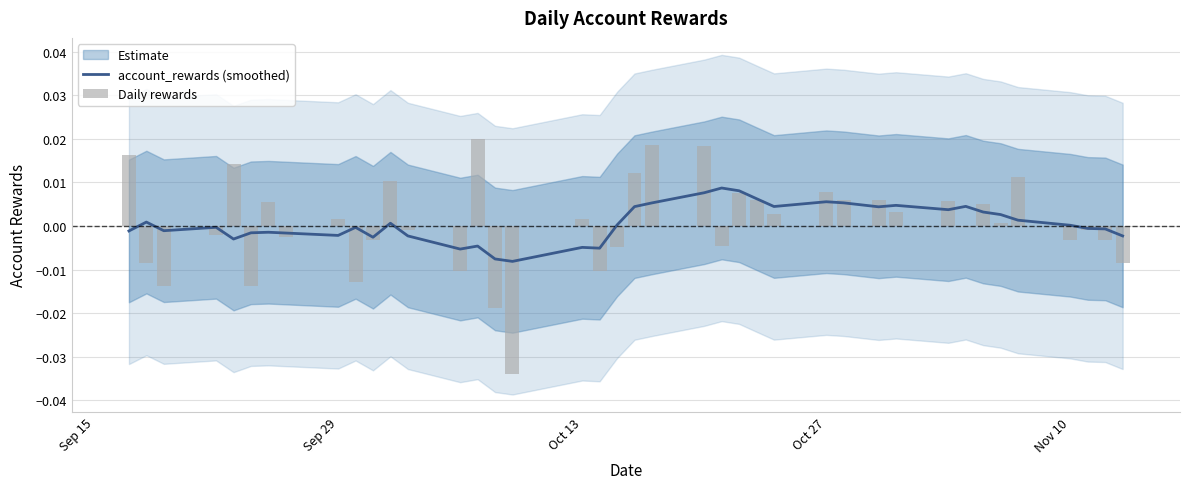

True or false: account_rewards (smoothed) has a value of 0.0 at 29.

False